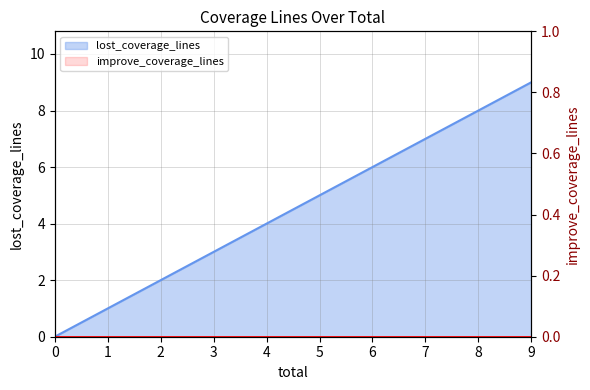

What is the change in value from 0.0 to 2.0?

+2